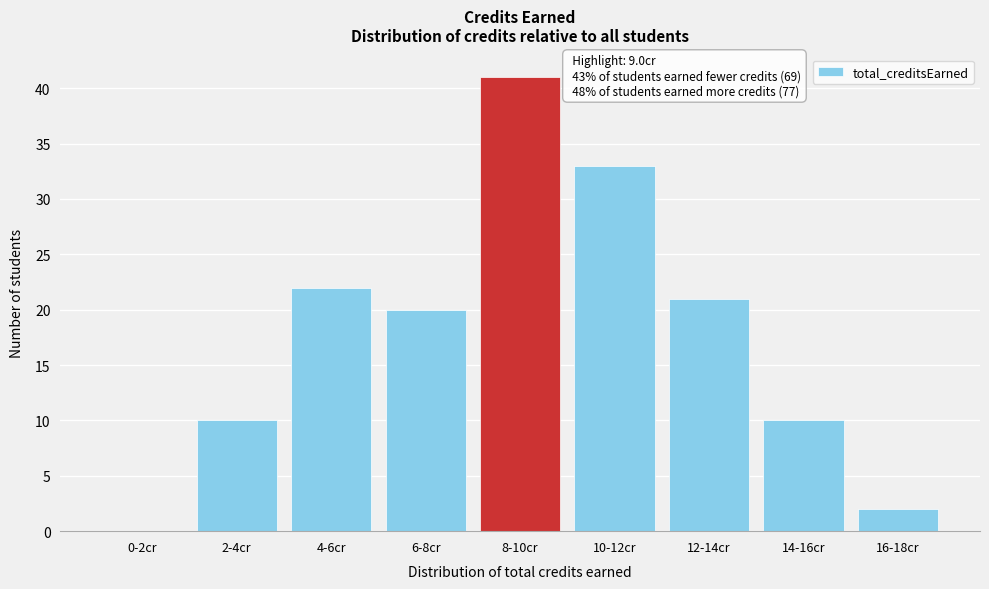

Reading left to right, what are all the values shown in this chart?

0-2cr=0	2-4cr=10	4-6cr=22	6-8cr=20	8-10cr=41	10-12cr=33	12-14cr=21	14-16cr=10	16-18cr=2